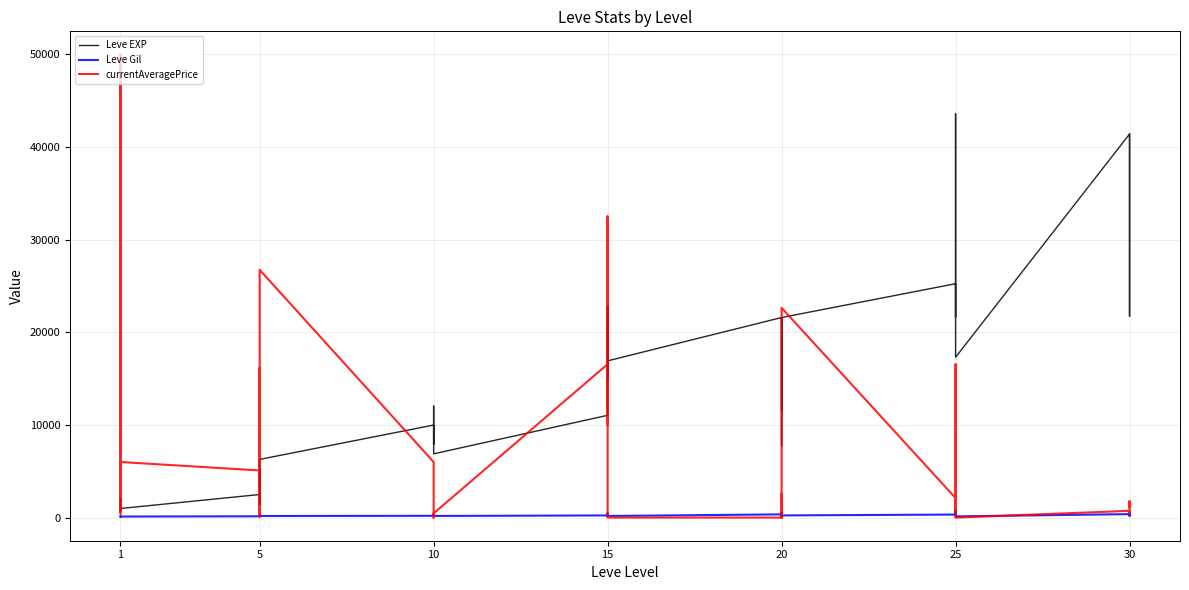

Which series has the largest range (max minus min)?

currentAveragePrice